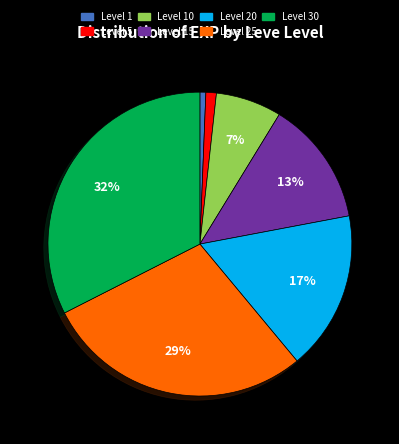

Which category has the biggest portion of the pie?

Level 30